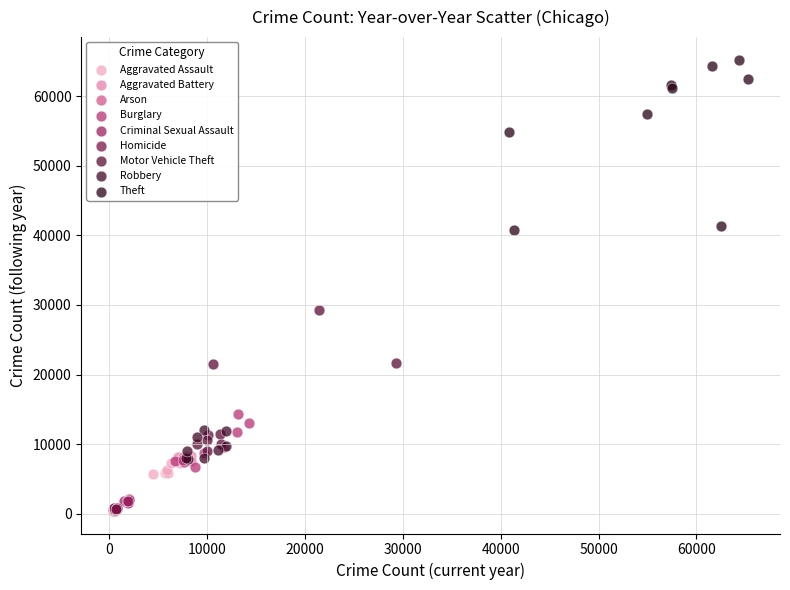

Which series reaches the maximum Y coordinate?

Theft